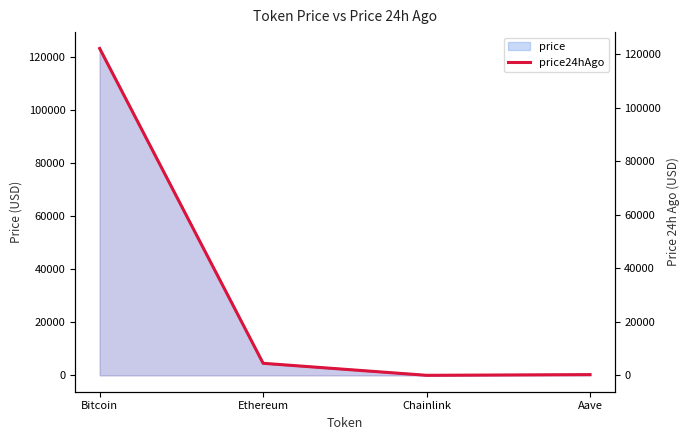

The chart shows a value of 133.6 at Aave. True or false?

False